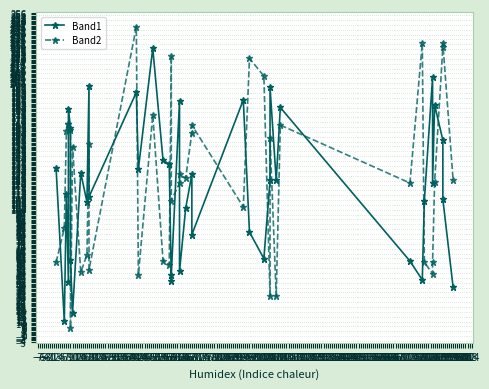

What is the spread (max minus min) of values at 180?

188